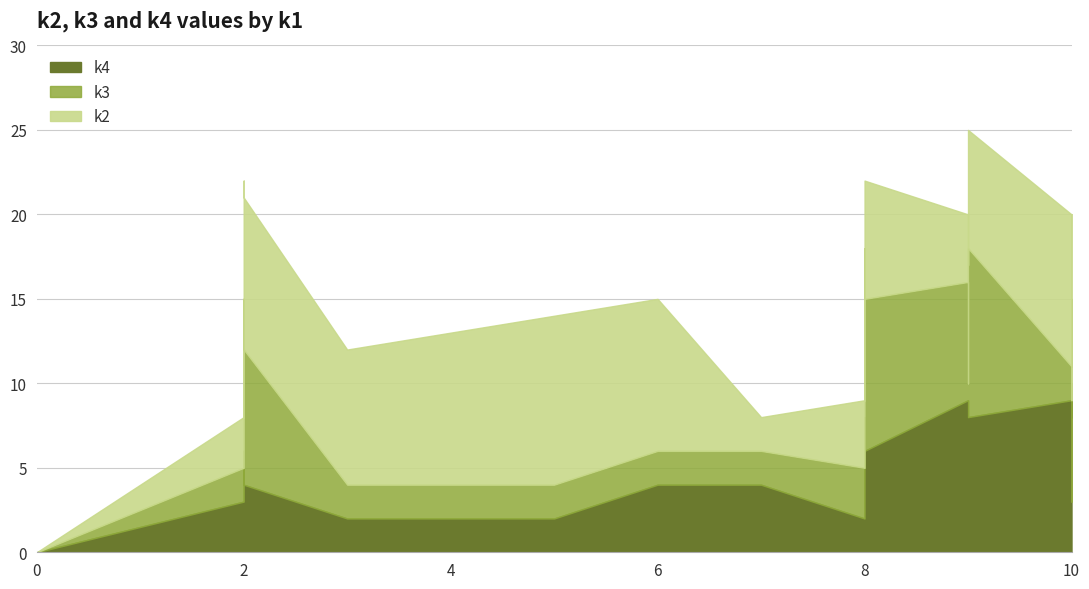

Is it true that k4 equals 5 at i2?

False